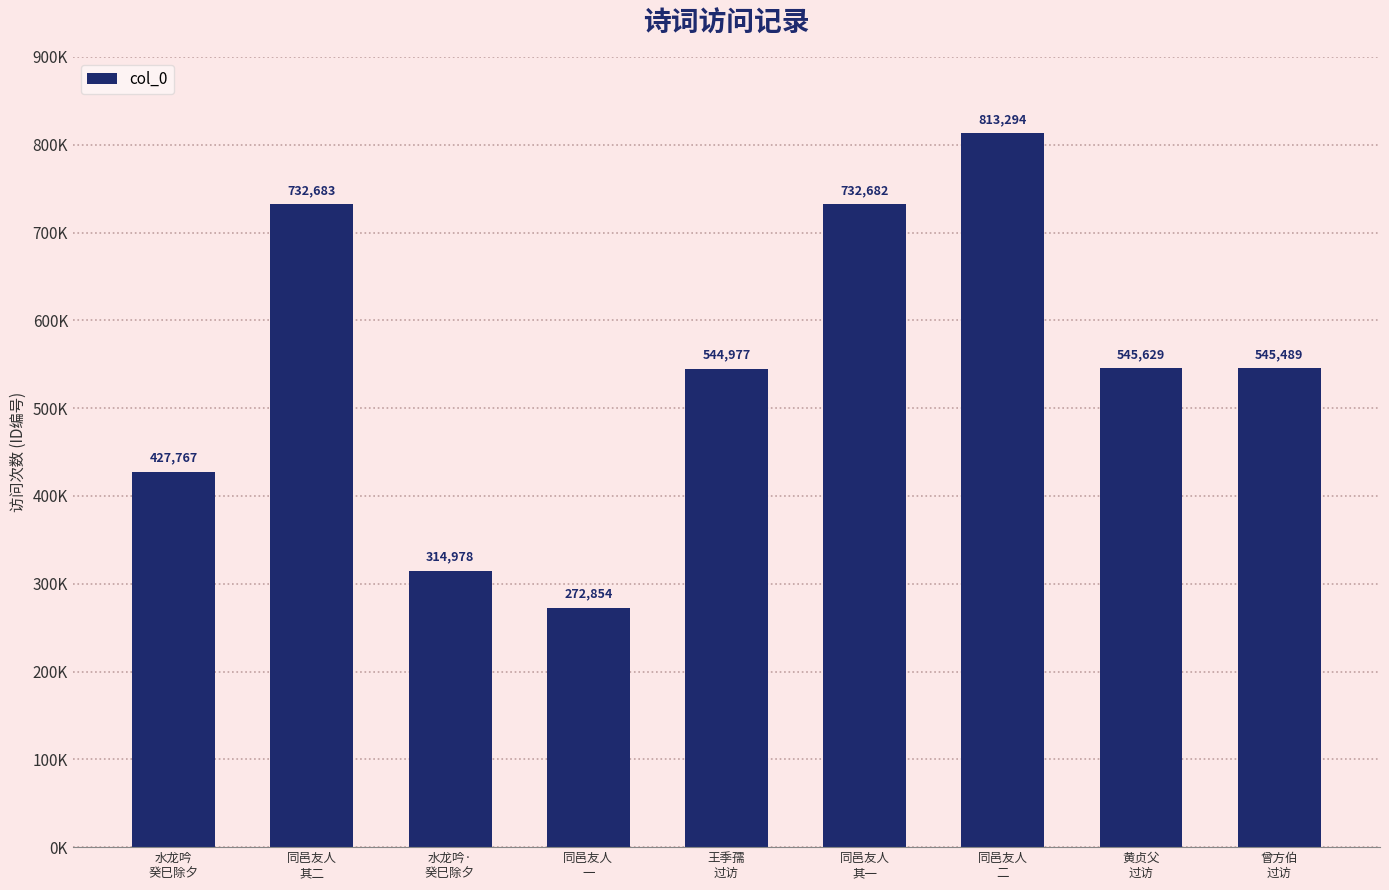

What is the value of the 8th bar from the left?

545629